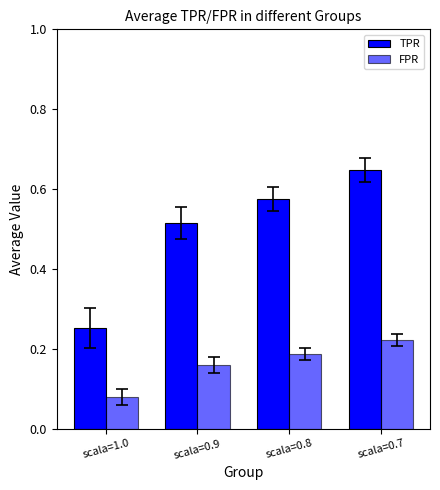

Count the number of data series in this chart.

2